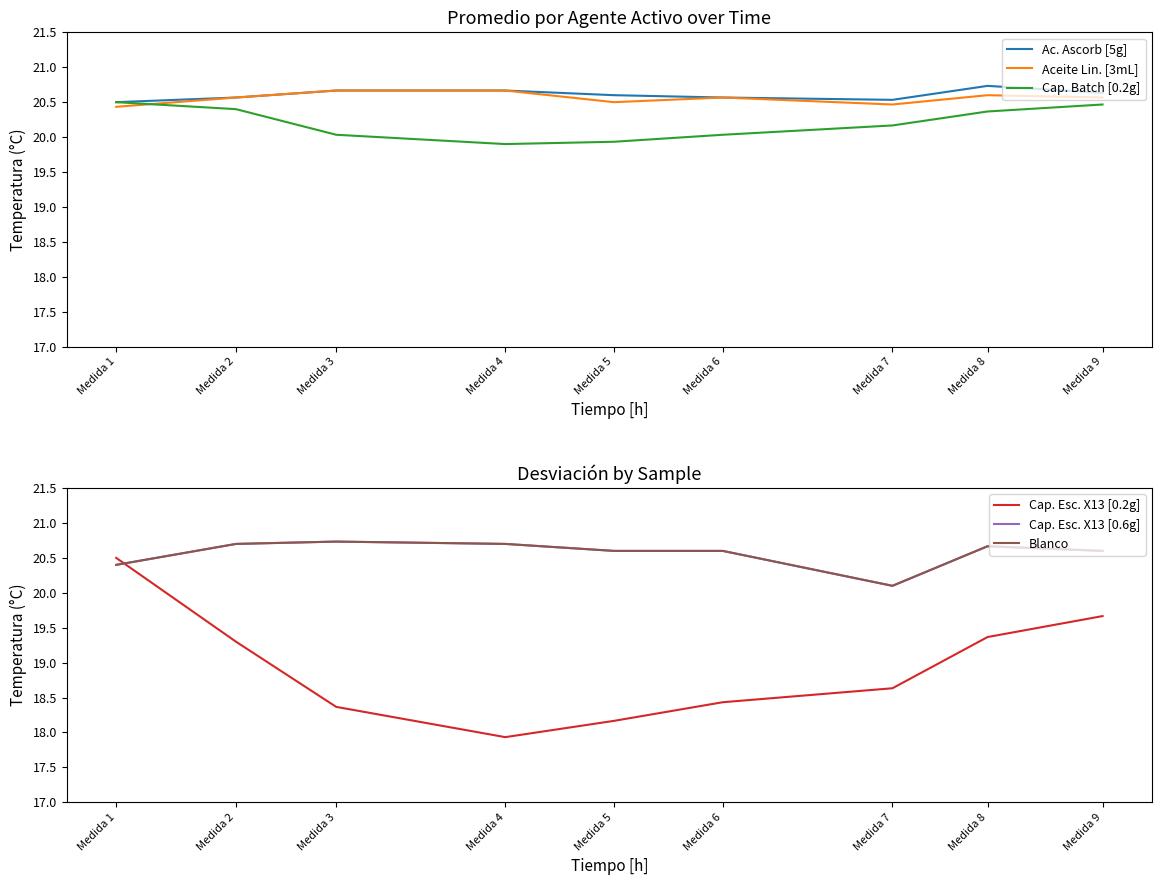

What is the sum of the Cap. Esc. X13 [0.2g] values at Medida 9 and Medida 8?

39.0